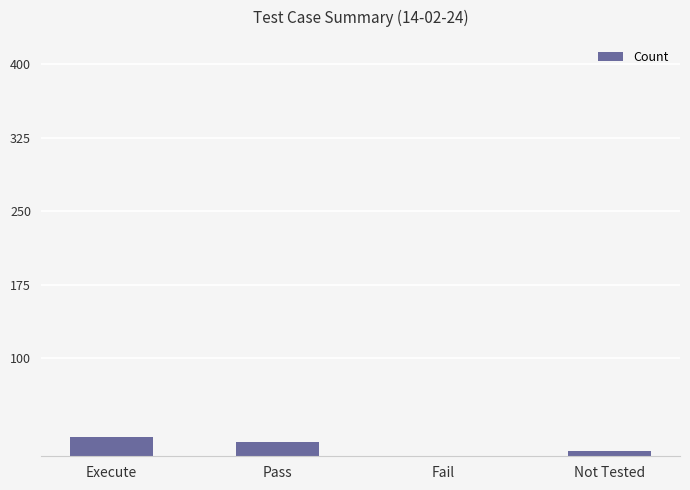

The value at Execute is 20. True or false?

True